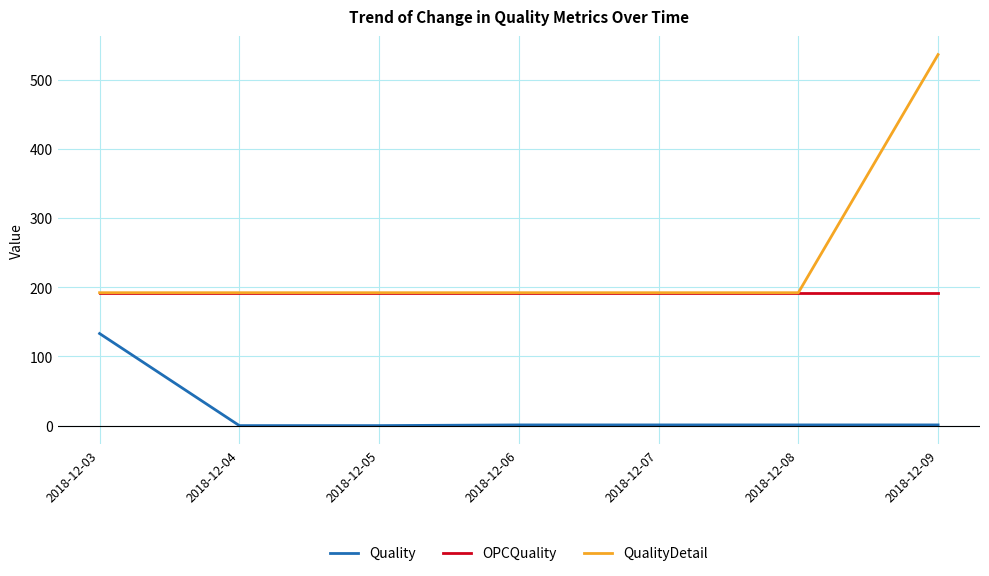

Is the value of OPCQuality at 2018-12-08 greater than the value of QualityDetail at 2018-12-09?

No